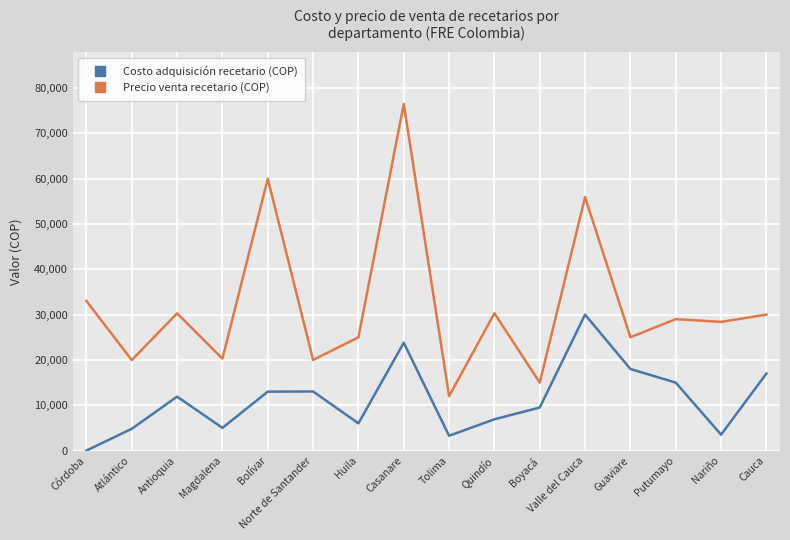

What is the total value across all series at Guaviare?

43000